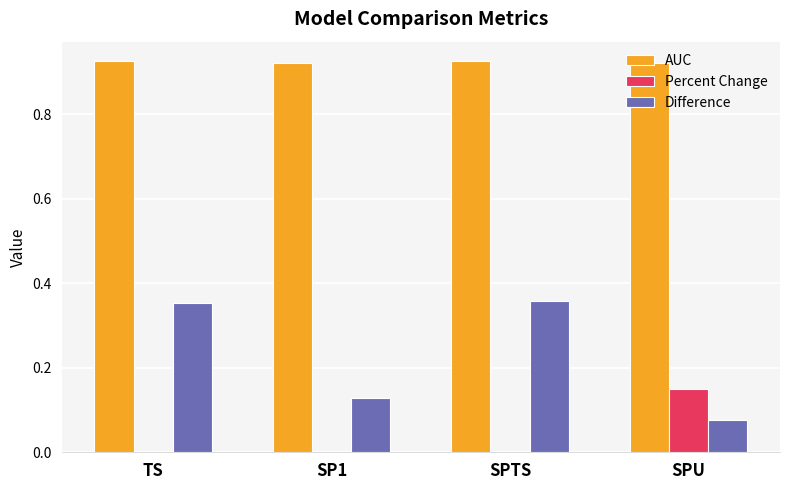

Between SP1 and SPTS, which series saw the biggest shift?

Difference